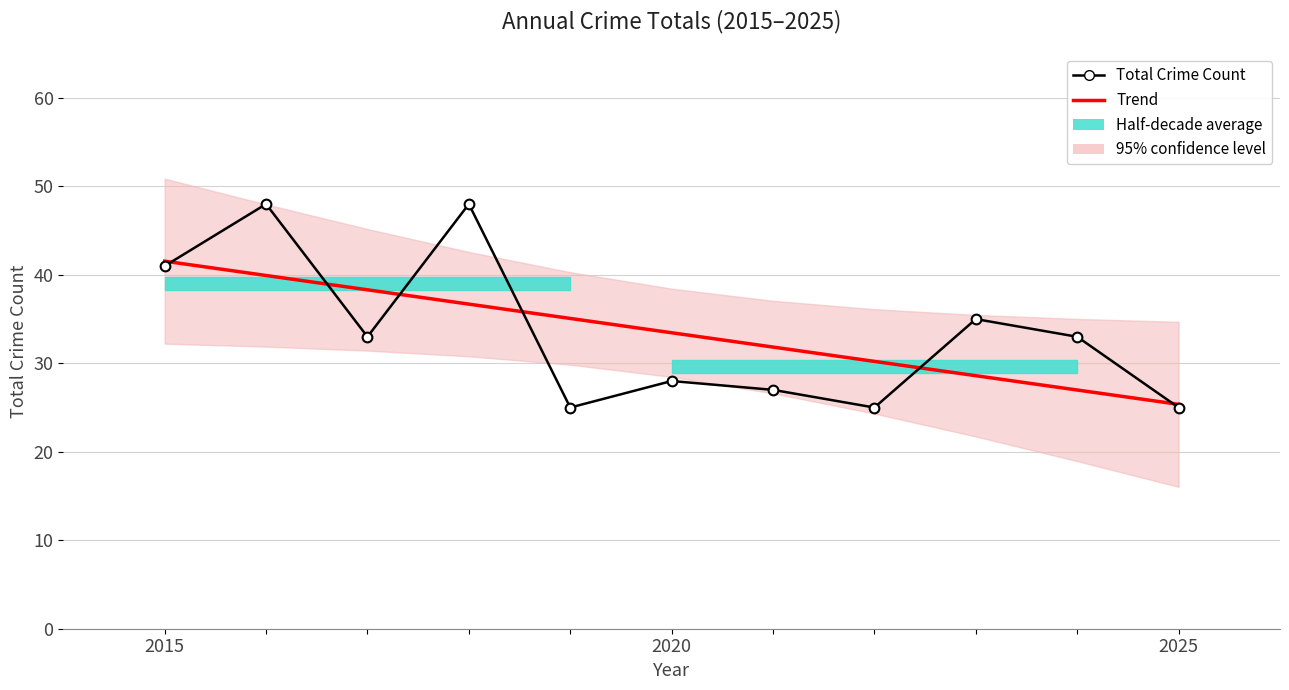

Which series has the largest total across all categories?

Total Crime Count